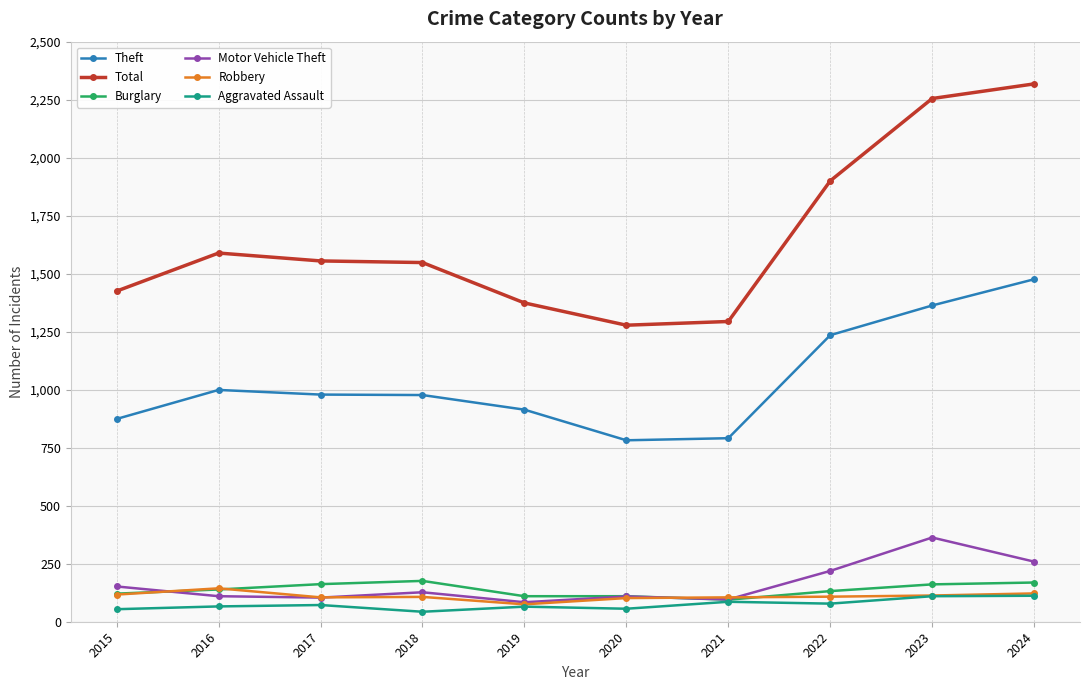

True or false: Total has more than 0 points higher than both neighbors.

True